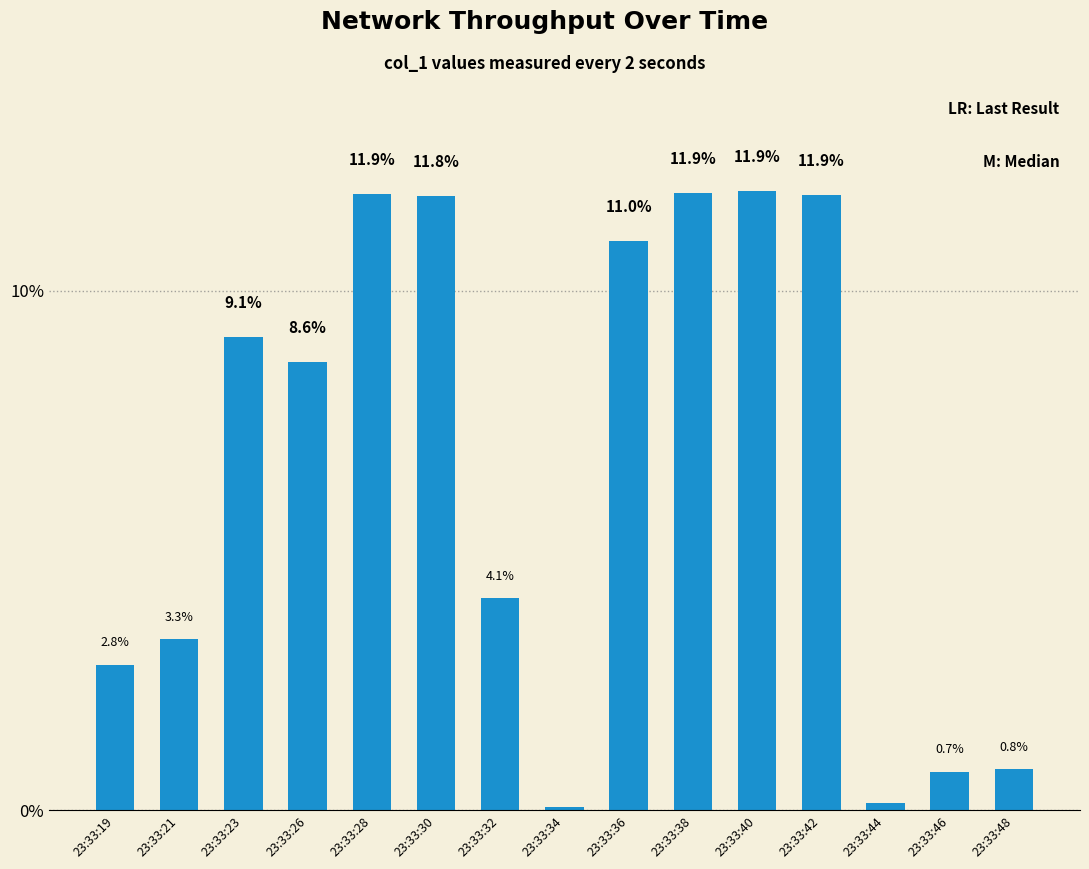

Where does the data first go above 8?

23:33:23